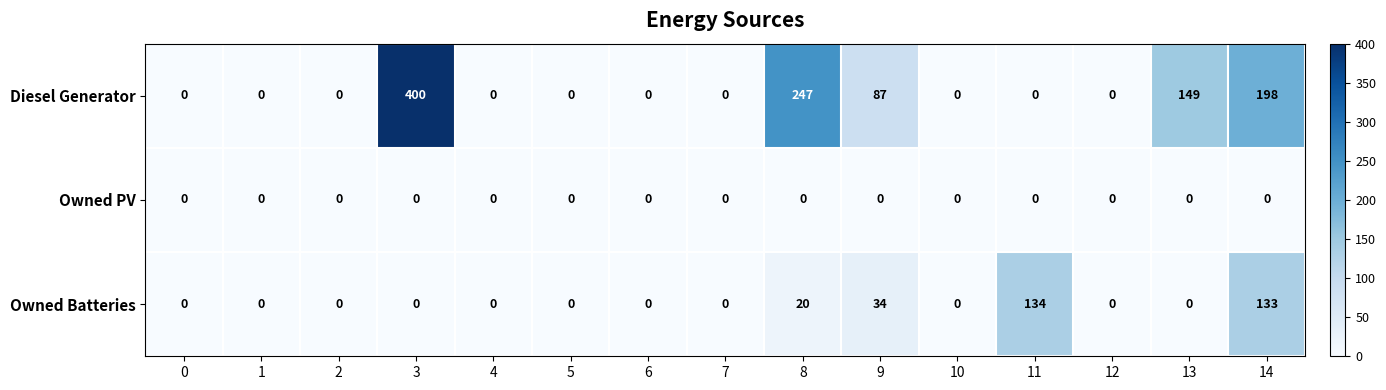

The value of Owned PV at 14 is 0. True or false?

True